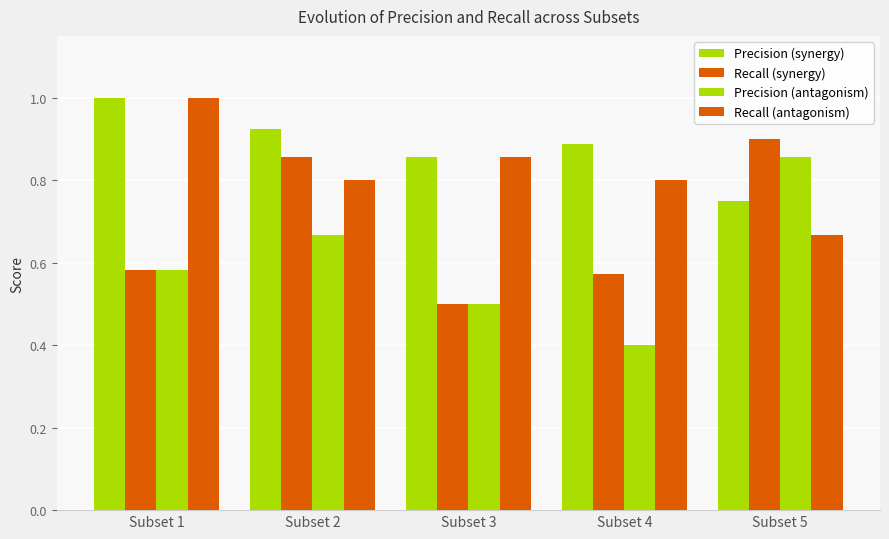

How many groups of bars are there?

5